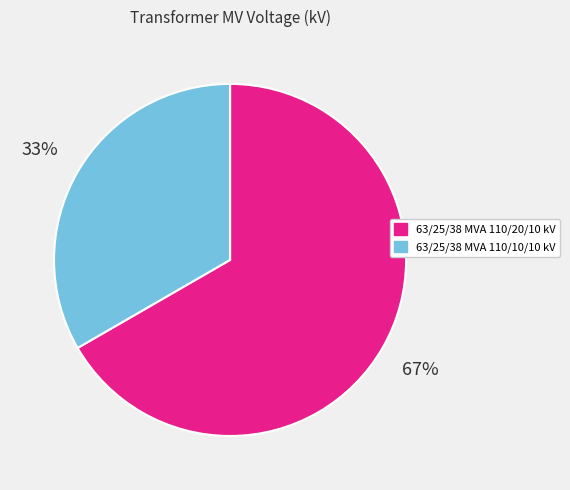

Between 63/25/38 MVA 110/20/10 kV and 63/25/38 MVA 110/10/10 kV, which is larger?

63/25/38 MVA 110/20/10 kV